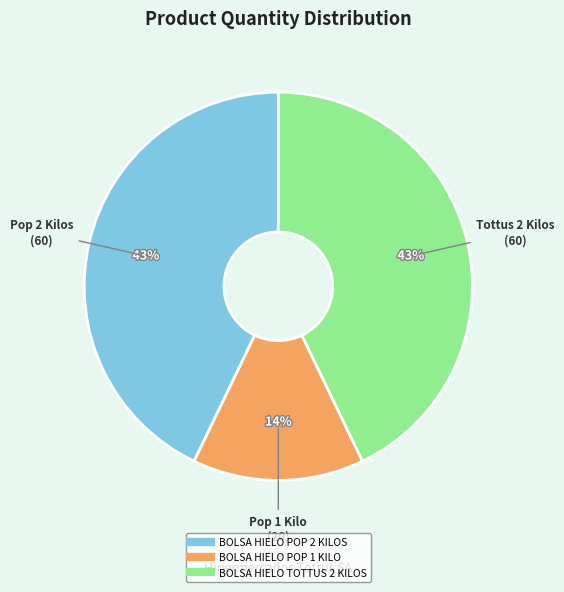

To the nearest percent, what is the combined percentage of BOLSA HIELO POP 2 KILOS and BOLSA HIELO TOTTUS 2 KILOS?

86%